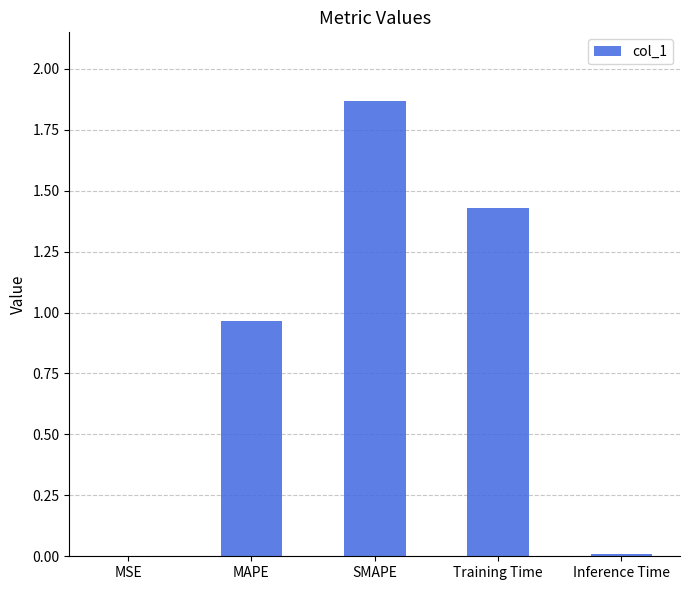

True or false: the data shows 1.6 at MAPE.

False